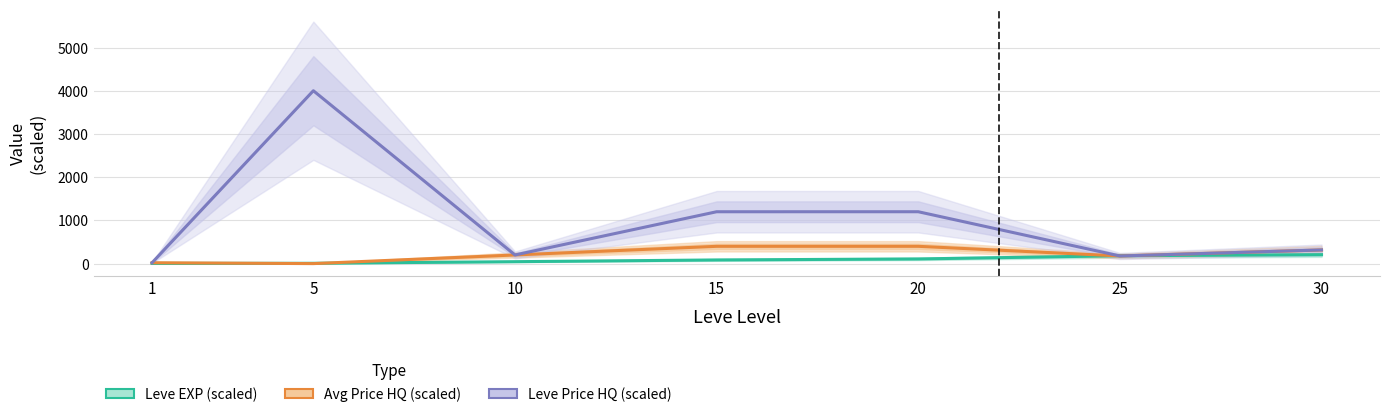

Between 10 and 1, which is larger?

10